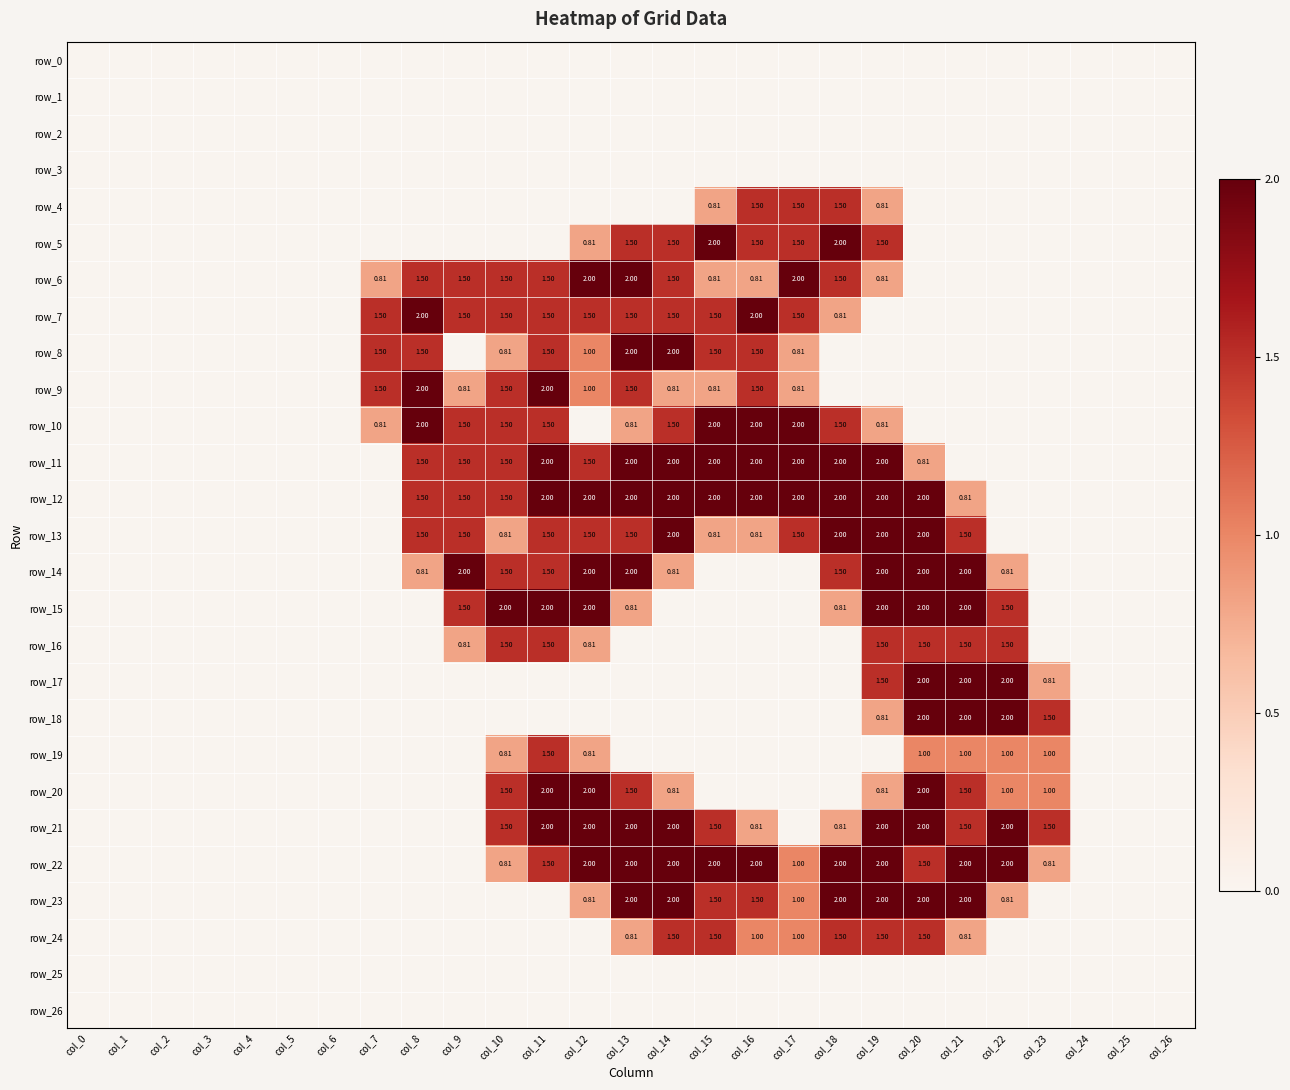

What is the total value across all series at col_13?

25.9